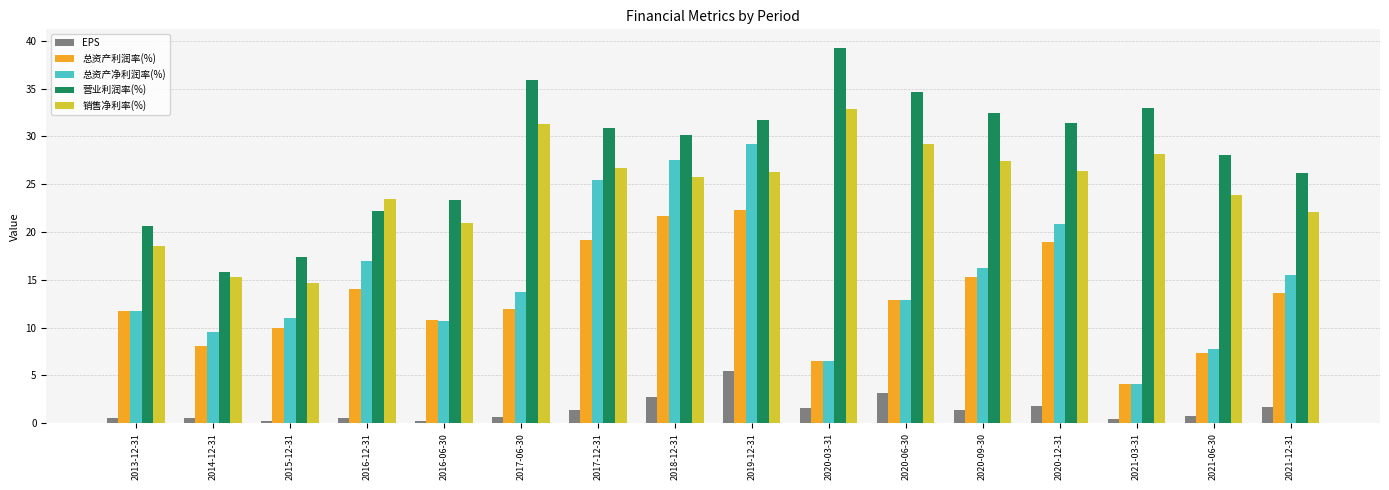

What is the maximum value shown in the chart?

39.2